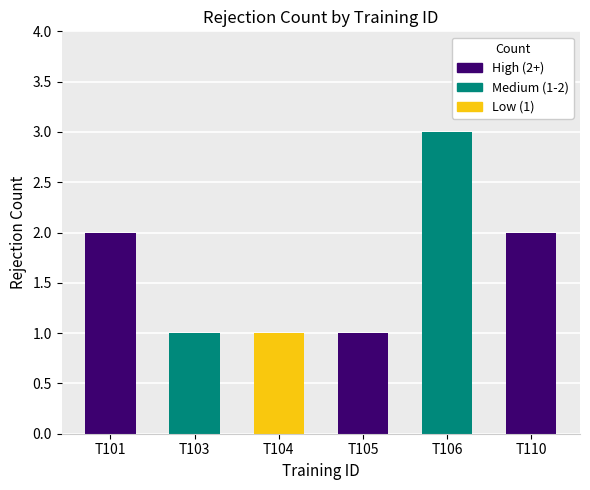

Between T105 and T110, which is larger?

T110